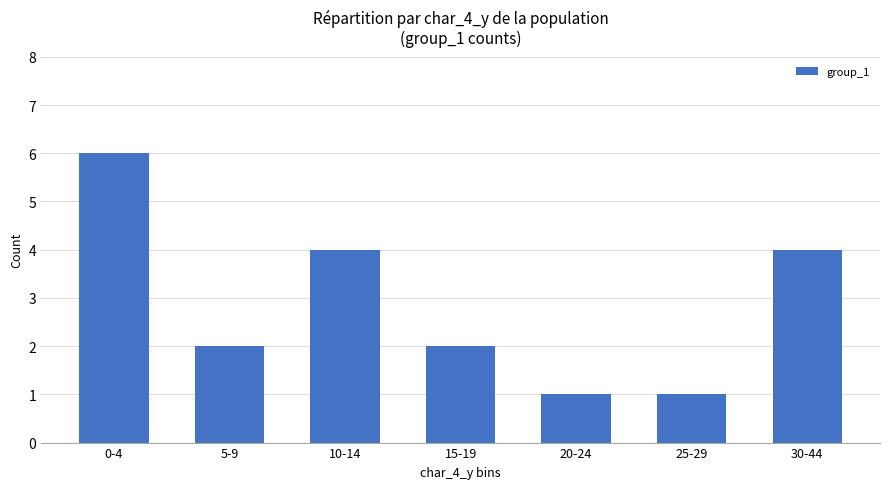

What is the change in value from 5-9 to 25-29?

-1